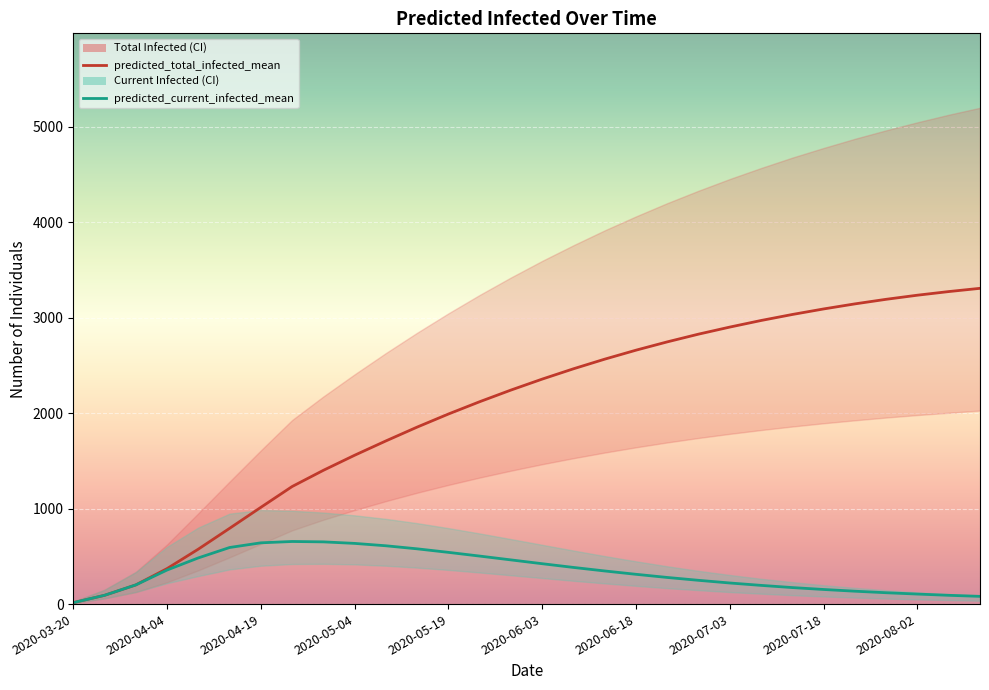

True or false: predicted_total_infected_mean has more than 0 points higher than both neighbors.

False